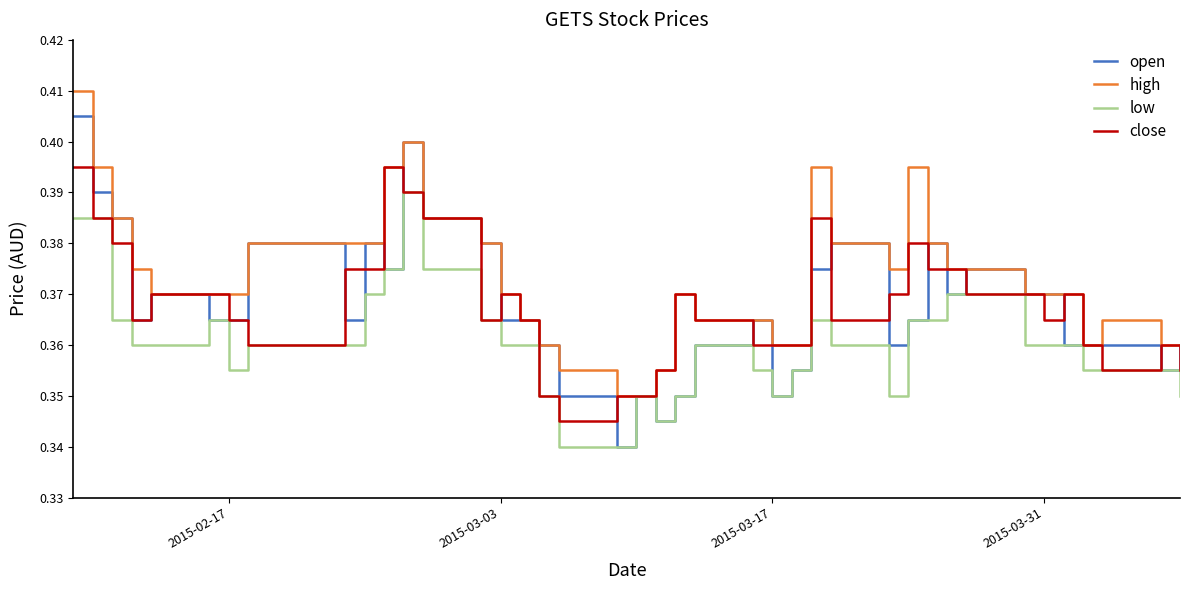

Which series has the largest total across all categories?

high